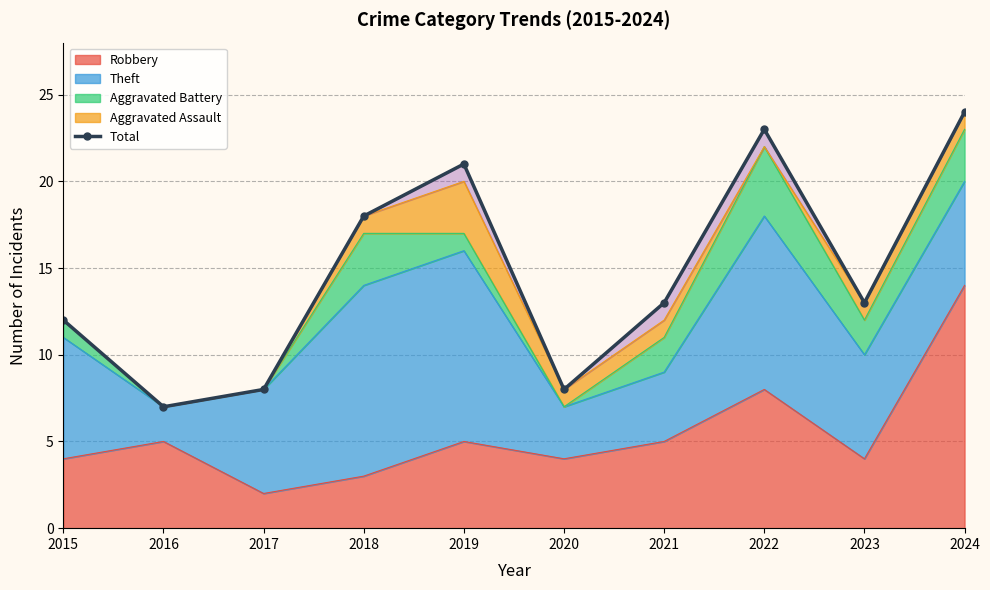

Reading left to right, what are all the values shown in this chart?

12	7	8	18	21	8	13	23	13	24